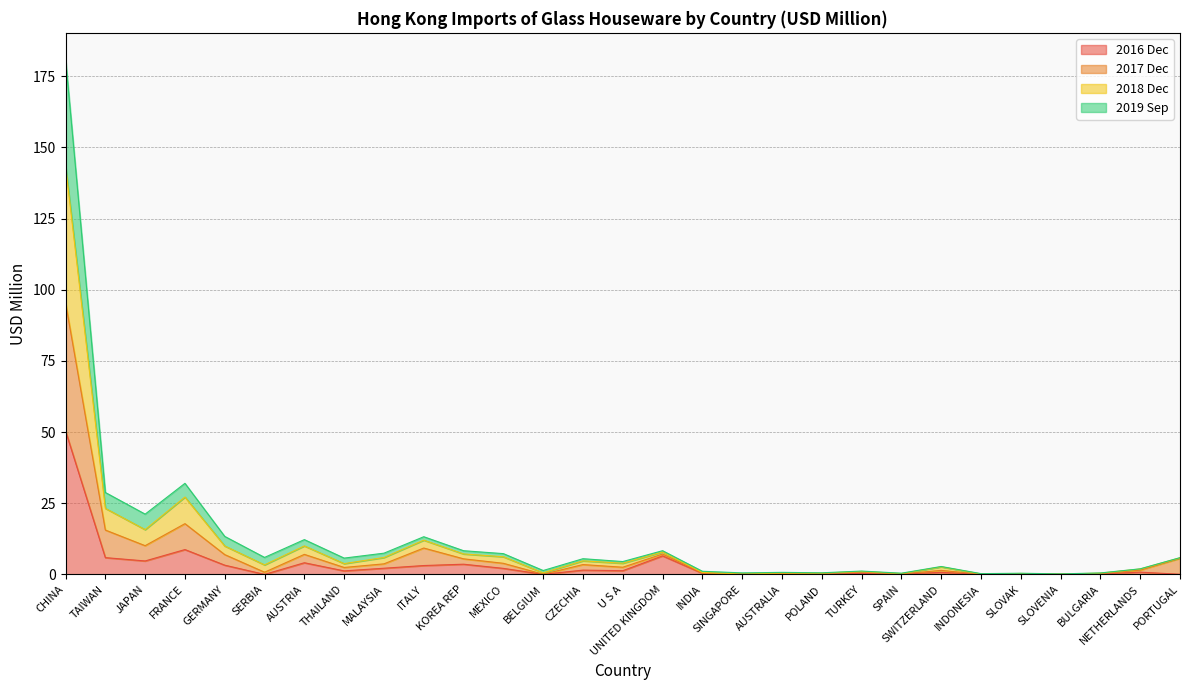

Reading right to left, transcribe all the data shown in this chart.

201812: PORTUGAL=5.9	NETHERLANDS=2.0	BULGARIA=0.5	SLOVENIA=0.2	SLOVAK=0.4	INDONESIA=0.3	SWITZERLAND=2.8	SPAIN=0.4	TURKEY=1.2	POLAND=0.6	AUSTRALIA=0.7	SINGAPORE=0.6	INDIA=1.1	UNITED KINGDOM=8.3	U S A=4.5	CZECHIA=5.5	BELGIUM=1.4	MEXICO=7.3	KOREA REP=8.3	ITALY=13.2	MALAYSIA=7.5	THAILAND=5.7	AUSTRIA=12.2	SERBIA=6.0	GERMANY=13.4	FRANCE=32.0	JAPAN=21.2	TAIWAN=28.8	CHINA=181.2
201812_% Share: PORTUGAL=5.8	NETHERLANDS=1.9	BULGARIA=0.5	SLOVENIA=0.1	SLOVAK=0.3	INDONESIA=0.2	SWITZERLAND=2.7	SPAIN=0.3	TURKEY=1.1	POLAND=0.4	AUSTRALIA=0.5	SINGAPORE=0.2	INDIA=0.7	UNITED KINGDOM=7.9	U S A=3.9	CZECHIA=4.8	BELGIUM=0.6	MEXICO=6.2	KOREA REP=7.2	ITALY=12.0	MALAYSIA=6.0	THAILAND=3.8	AUSTRIA=10.0	SERBIA=3.4	GERMANY=10.0	FRANCE=27.2	JAPAN=15.7	TAIWAN=23.2	CHINA=143.6
201712: PORTUGAL=5.7	NETHERLANDS=1.5	BULGARIA=0.3	SLOVENIA=0.1	SLOVAK=0.2	INDONESIA=0.1	SWITZERLAND=1.4	SPAIN=0.2	TURKEY=0.8	POLAND=0.3	AUSTRALIA=0.3	SINGAPORE=0.1	INDIA=0.5	UNITED KINGDOM=7.2	U S A=2.5	CZECHIA=3.5	BELGIUM=0.1	MEXICO=3.9	KOREA REP=5.5	ITALY=9.3	MALAYSIA=3.7	THAILAND=2.5	AUSTRIA=7.1	SERBIA=0.8	GERMANY=7.0	FRANCE=17.8	JAPAN=10.1	TAIWAN=15.6	CHINA=95.4
201612: PORTUGAL=0.1	NETHERLANDS=0.8	BULGARIA=0.2	SLOVENIA=0.0	SLOVAK=0.1	INDONESIA=0.1	SWITZERLAND=0.7	SPAIN=0.1	TURKEY=0.3	POLAND=0.1	AUSTRALIA=0.1	SINGAPORE=0.1	INDIA=0.4	UNITED KINGDOM=6.5	U S A=1.3	CZECHIA=1.5	BELGIUM=0.0	MEXICO=2.1	KOREA REP=3.6	ITALY=3.1	MALAYSIA=2.2	THAILAND=1.2	AUSTRIA=4.1	SERBIA=0.0	GERMANY=3.3	FRANCE=8.7	JAPAN=4.7	TAIWAN=5.9	CHINA=50.4